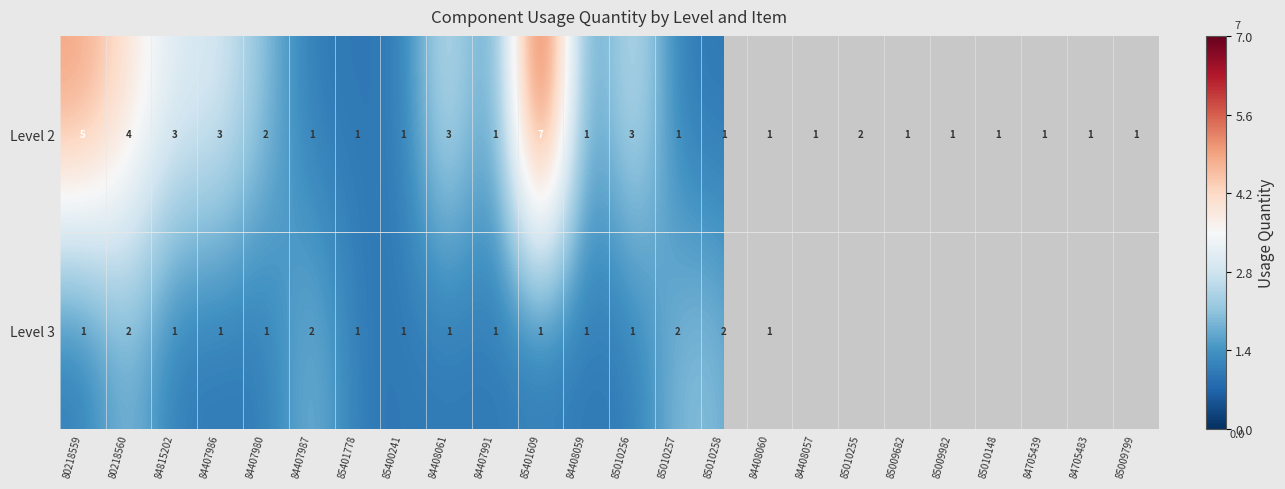

At which category is the sum across all series the highest?

85401609